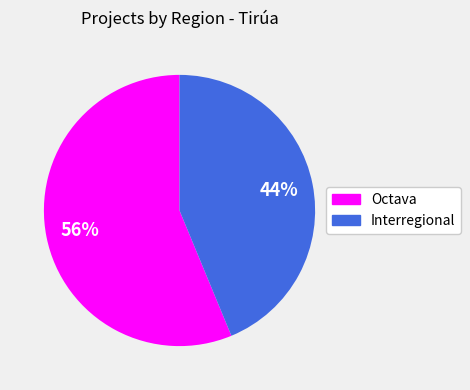

Which category accounts for the majority?

Octava